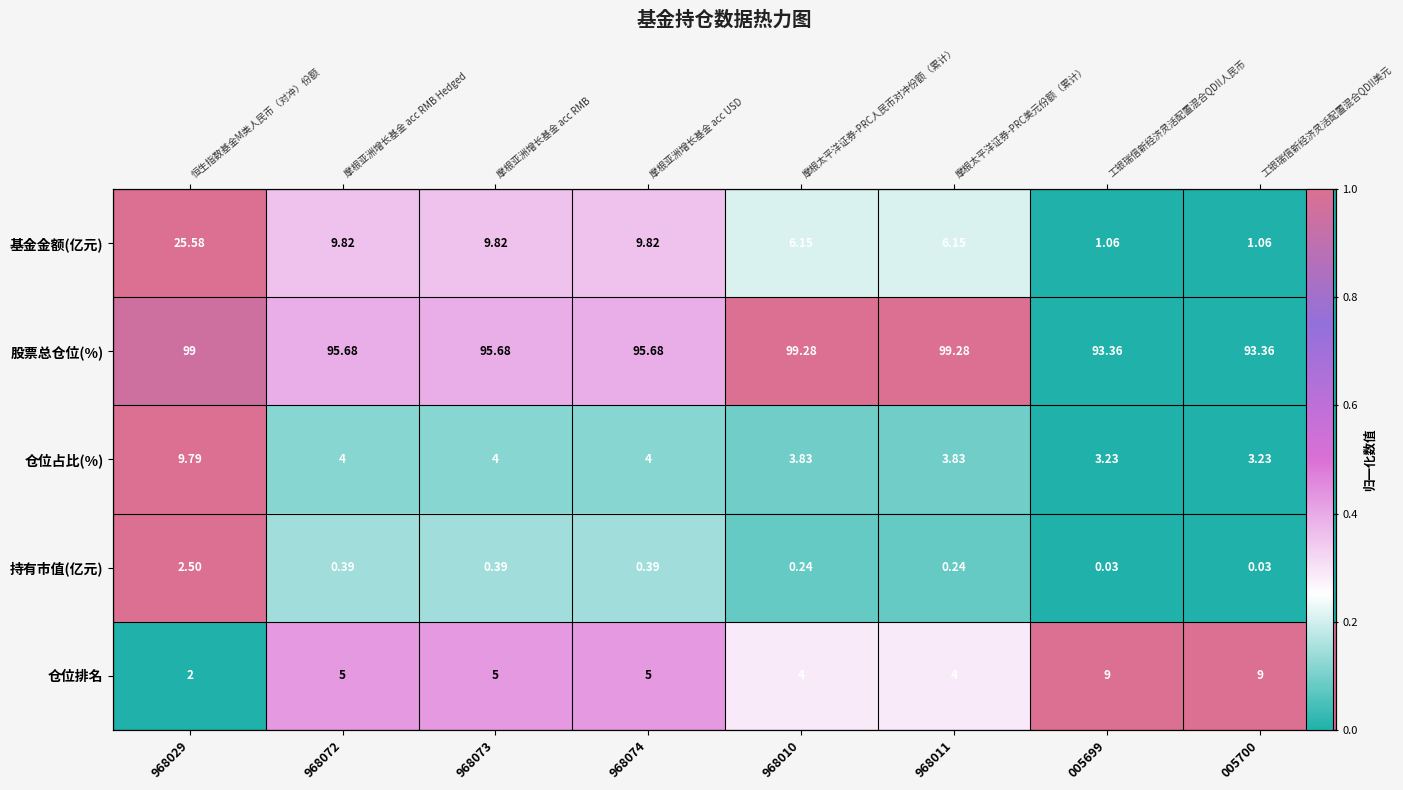

What is the difference between the highest and lowest values at 005700?

1.0